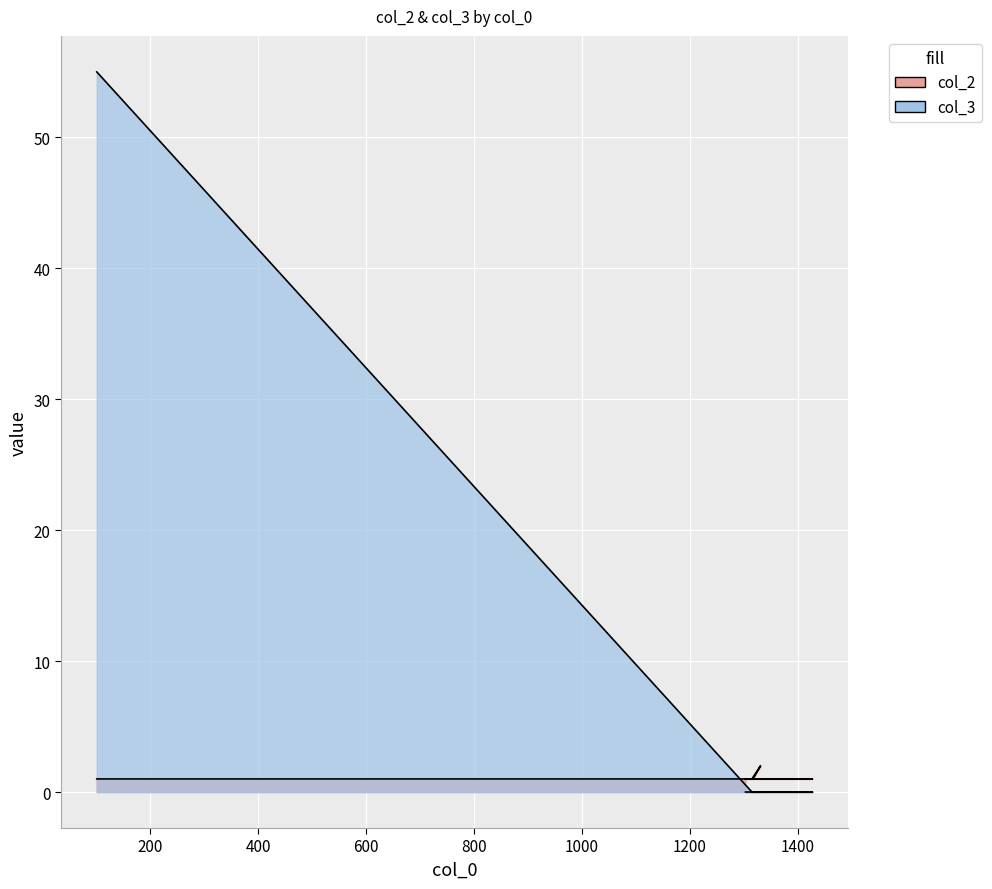

What position from the right is 101?

8